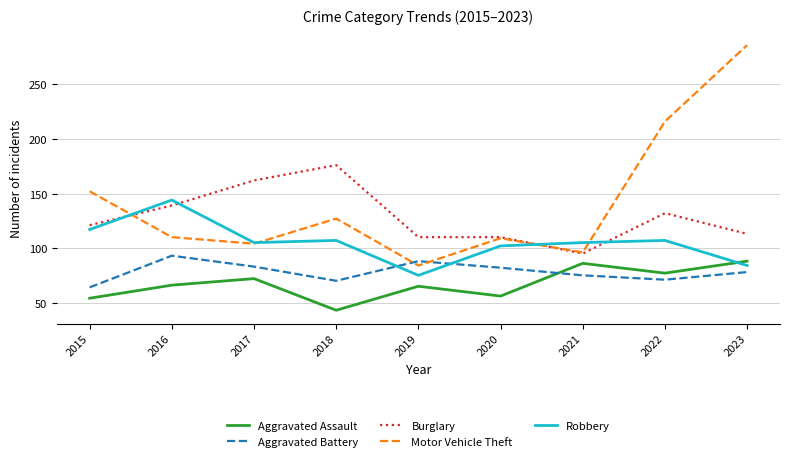

What is the approximate value of Robbery at 2018, to the nearest 10?

110